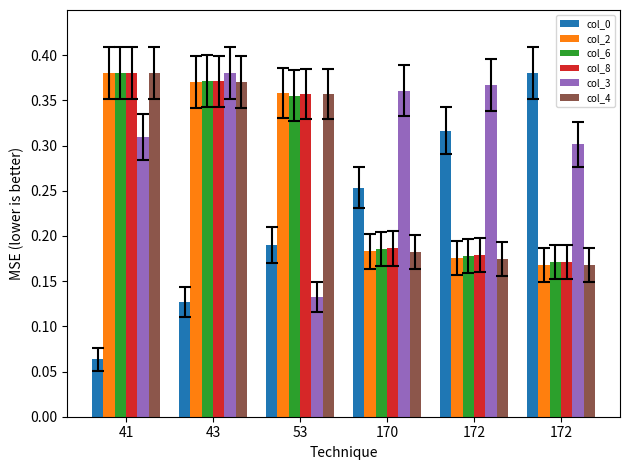

At how many categories does at least one series exceed 0?

6